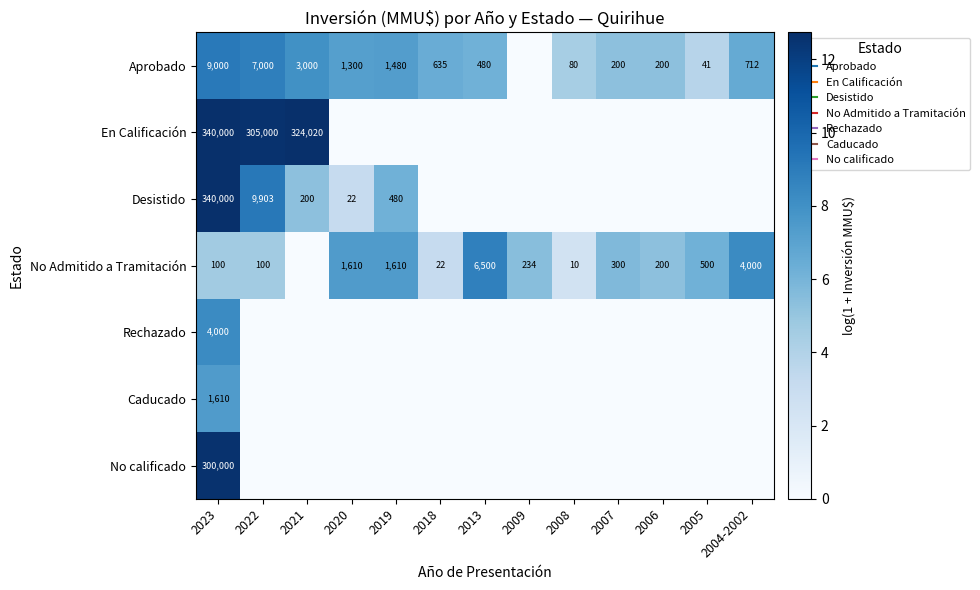

How many data points in No Admitido a Tramitación are above 5?

8